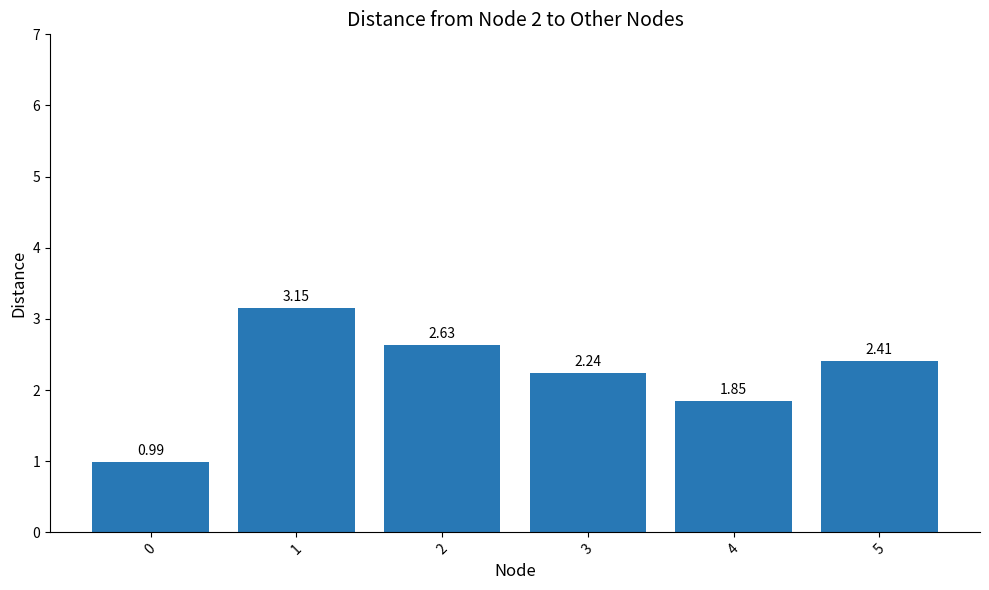

What is the ratio of the value at 4 to the value at 1?

0.6